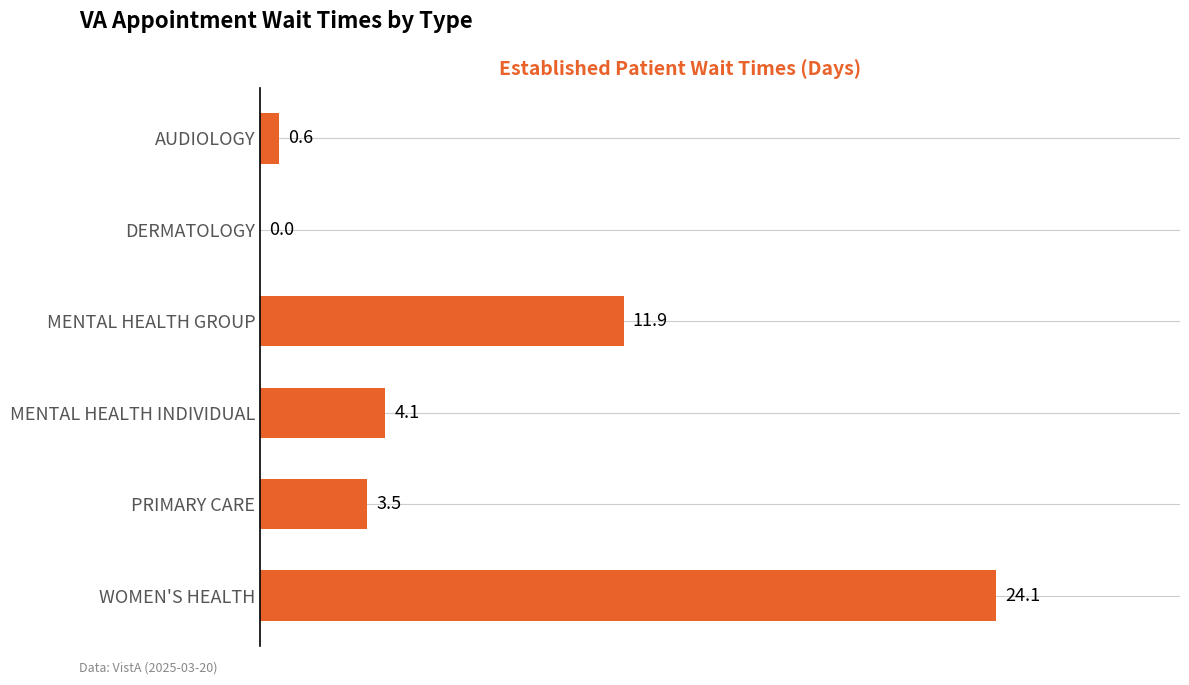

Reading bottom to top, what are all the values shown in this chart?

WOMEN'S HEALTH=24.1	PRIMARY CARE=3.5	MENTAL HEALTH INDIVIDUAL=4.1	MENTAL HEALTH GROUP=11.9	DERMATOLOGY=0.0	AUDIOLOGY=0.6